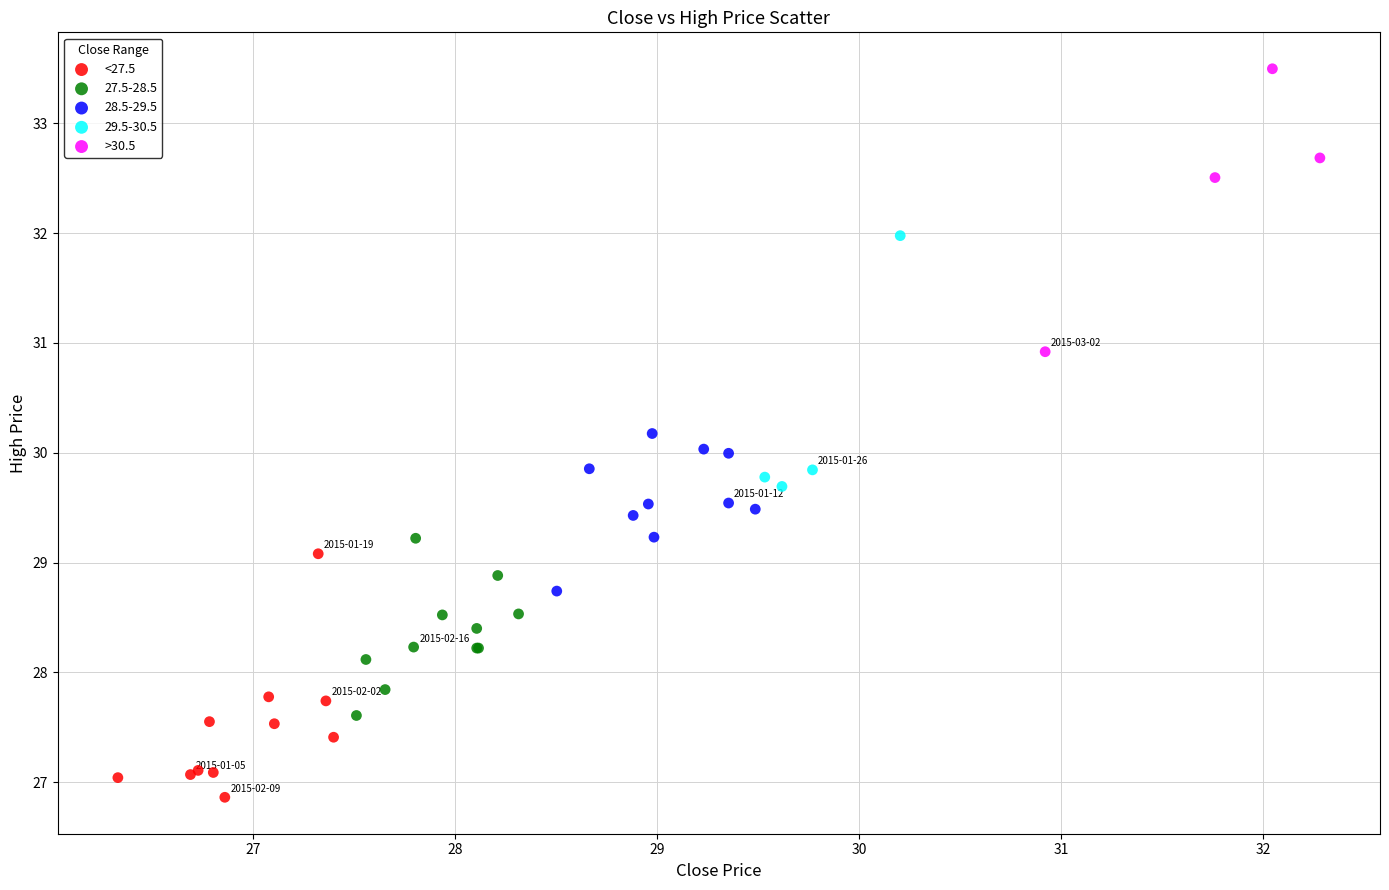

Which series reaches the maximum Y coordinate?

>30.5